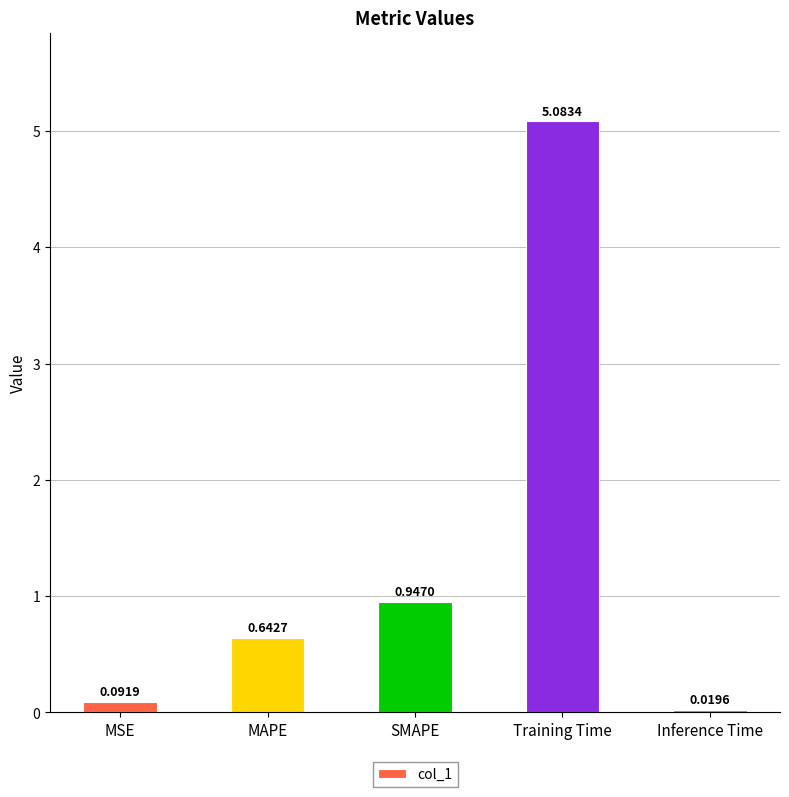

List the labels in order of value, largest first.

Training Time, SMAPE, MAPE, MSE, Inference Time